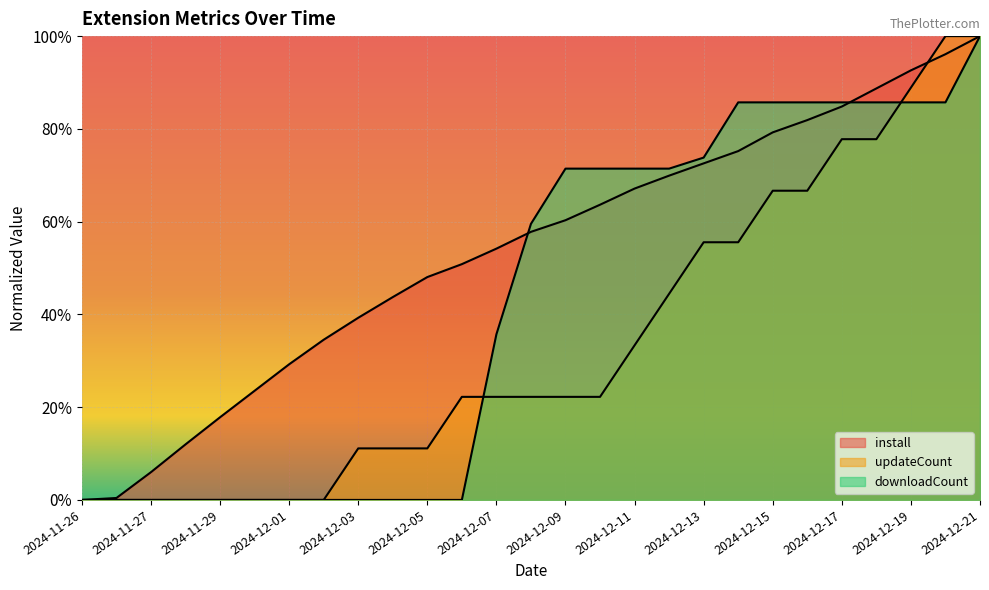

What are all the series names shown in the legend?

install, updateCount, downloadCount